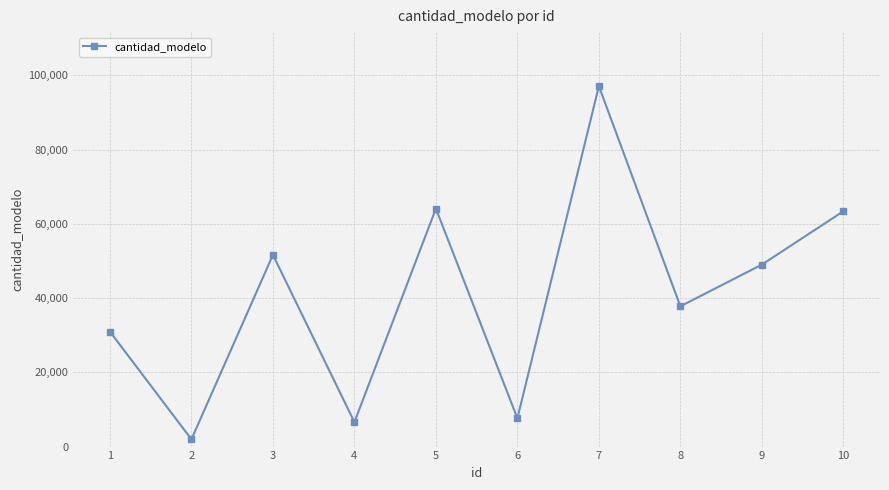

Reading left to right, list all the values displayed in this chart.

30949	1955	51639	6586	64081	7618	97062	37780	49000	63365